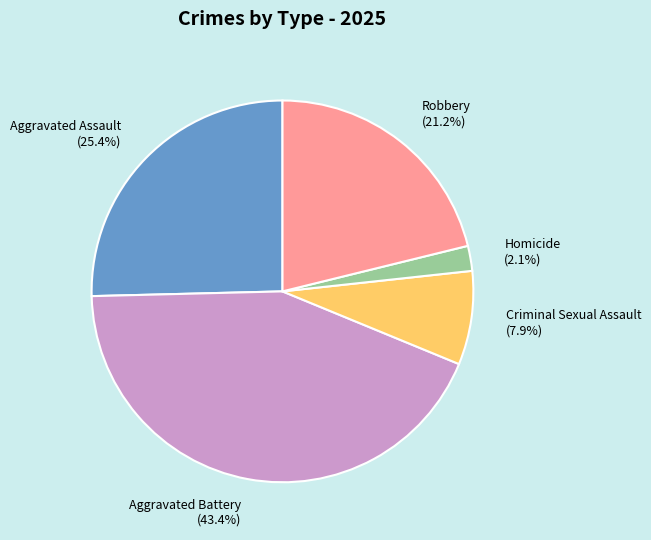

To the nearest percent, what is the difference between the largest and smallest slice percentages?

41%